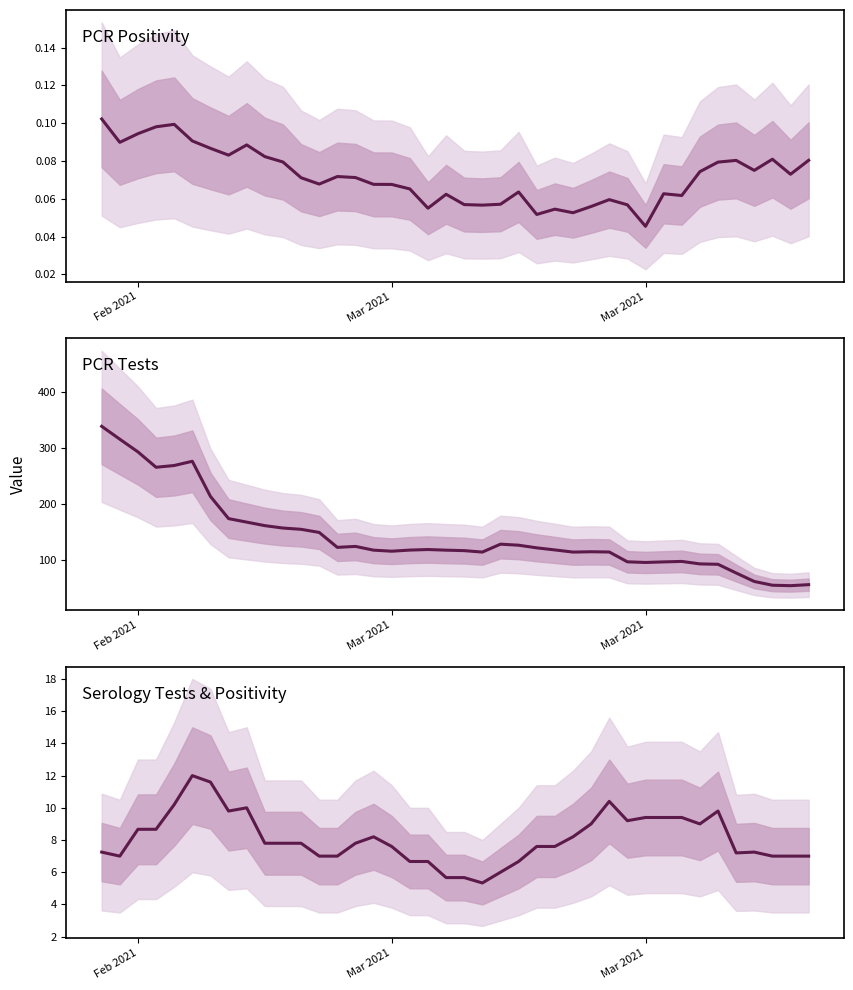

The ser_tests_COCHISE series shows 14.7 at 7. True or false?

False